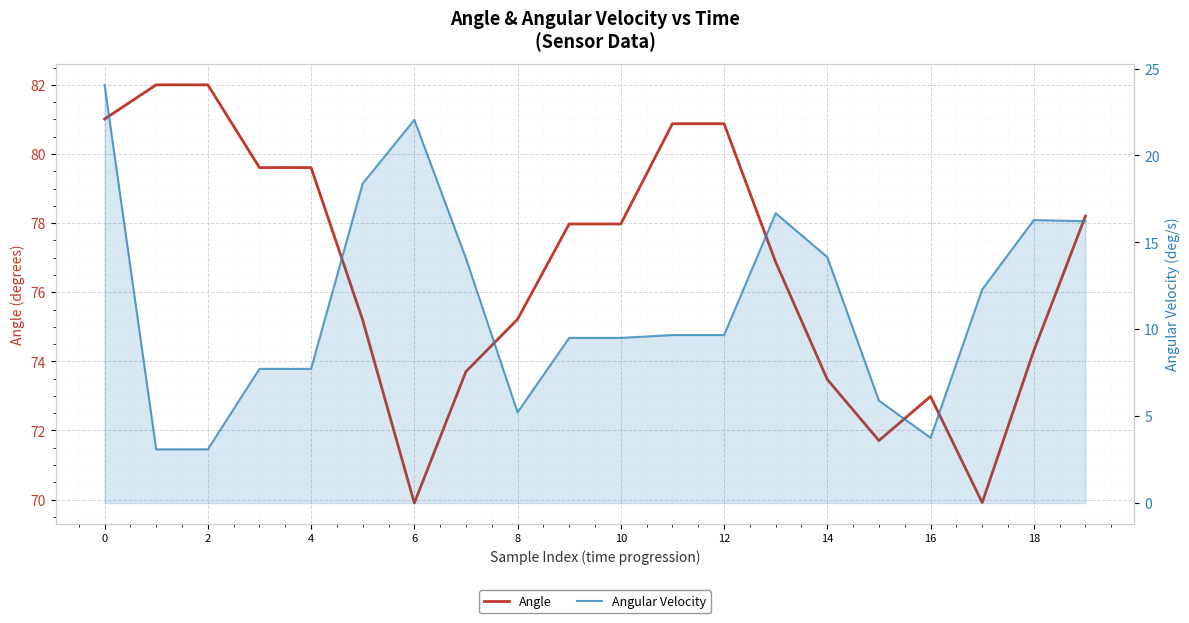

How many interior local peaks does the Angle series have?

1